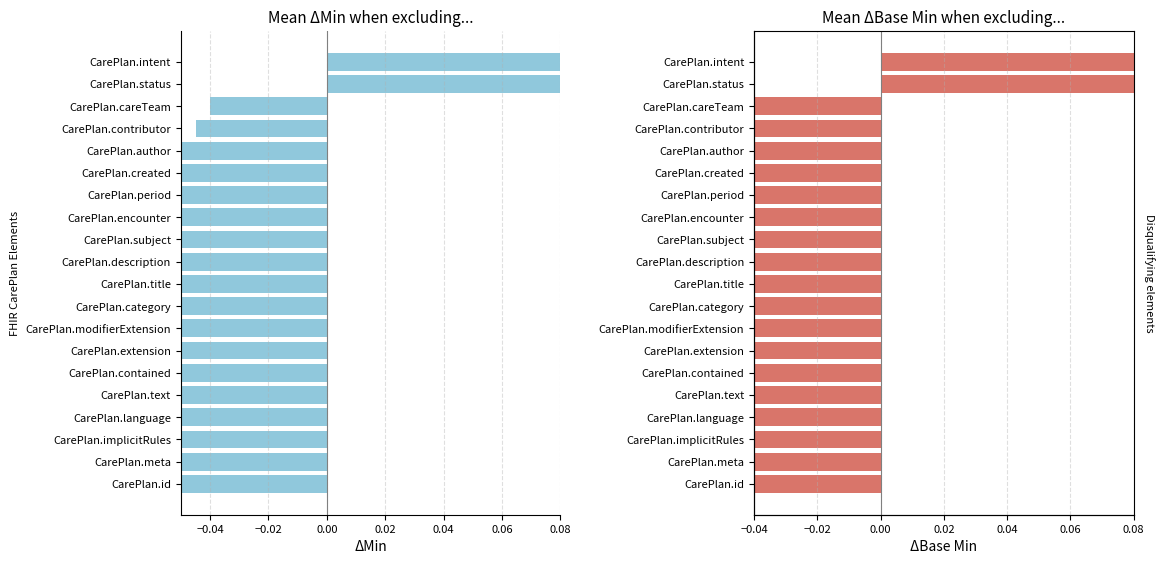

The value of Min at CarePlan.encounter is -0.0. True or false?

False